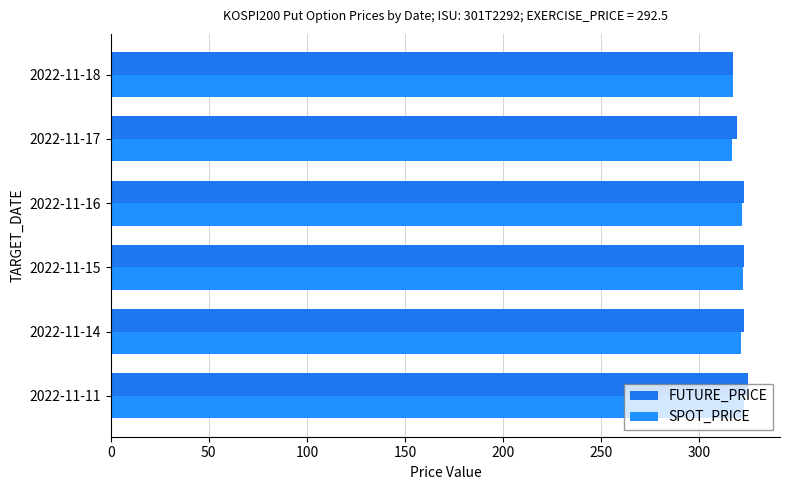

What is the difference between the maximum and minimum values in the FUTURE_PRICE series?

7.5